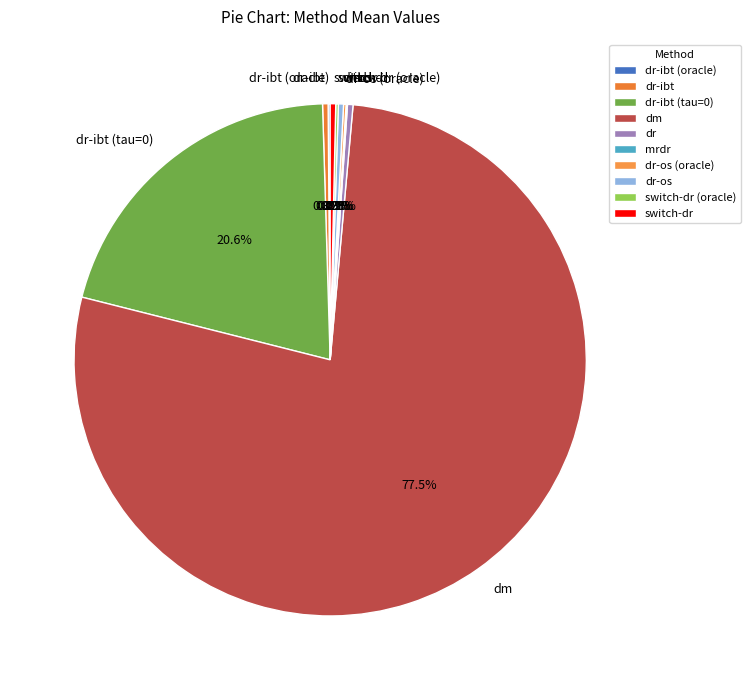

Which category has the biggest portion of the pie?

dm